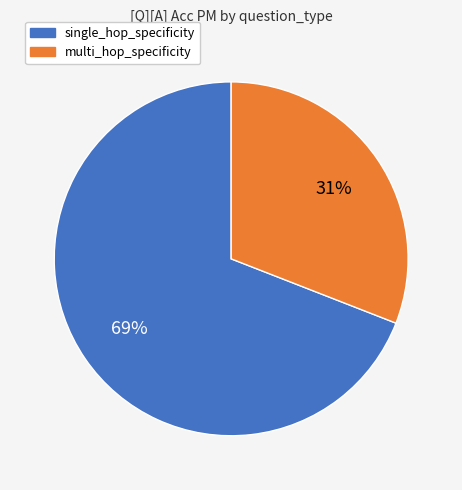

The multi_hop_specificity slice represents 39% of the pie. True or false?

False